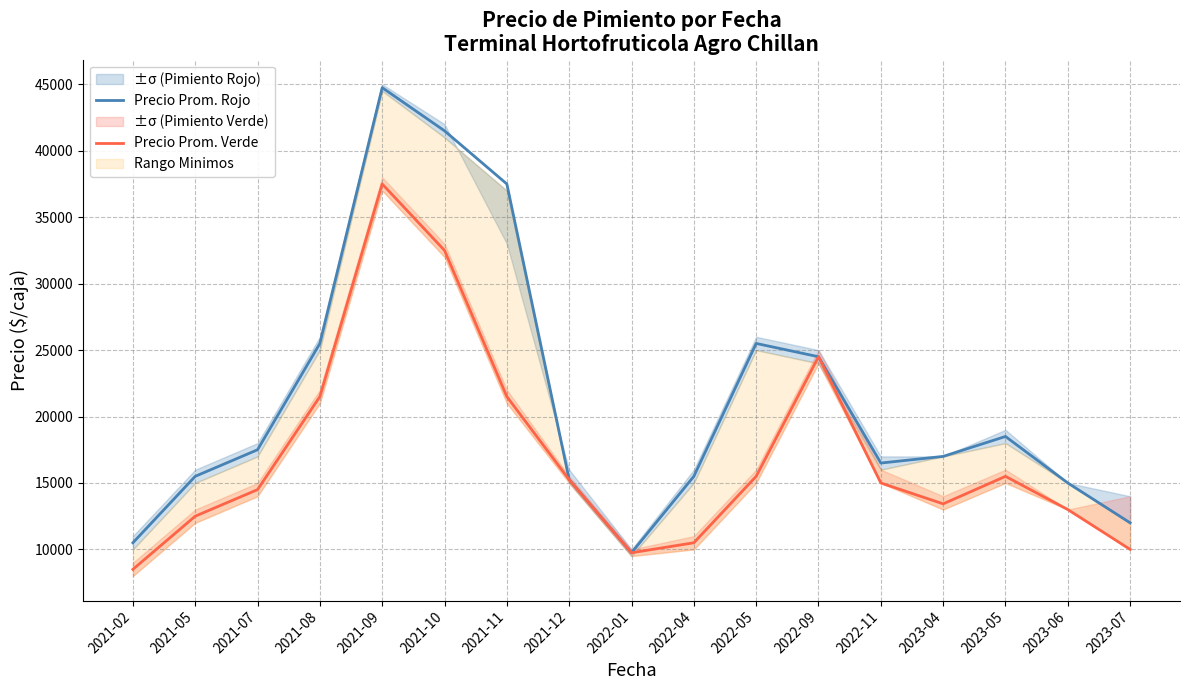

At which label does Precio Prom. Rojo first exceed 17000?

2021-07